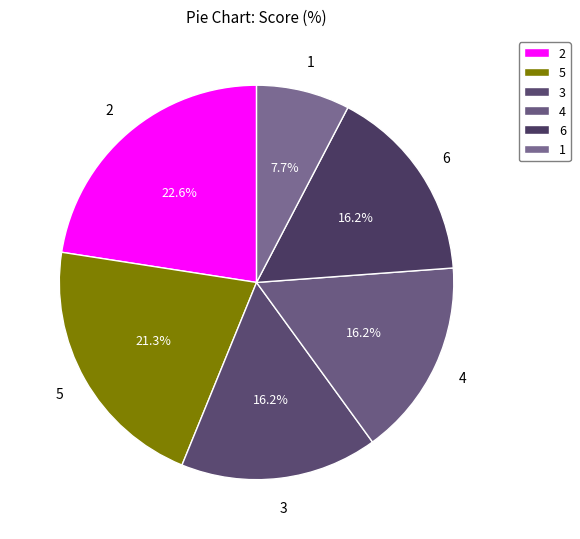

Which category has the smallest portion of the pie?

1